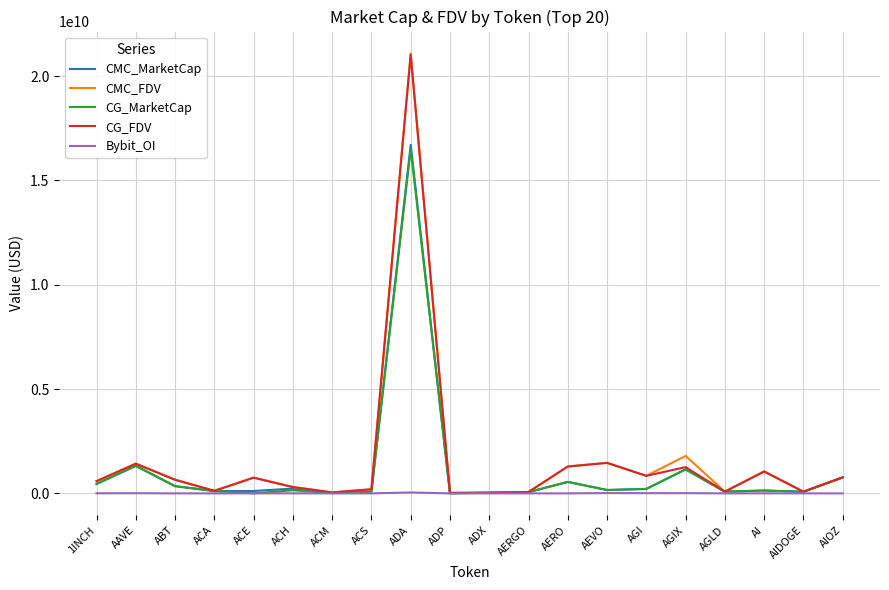

At which category does the chart reach its peak across all series?

ADA